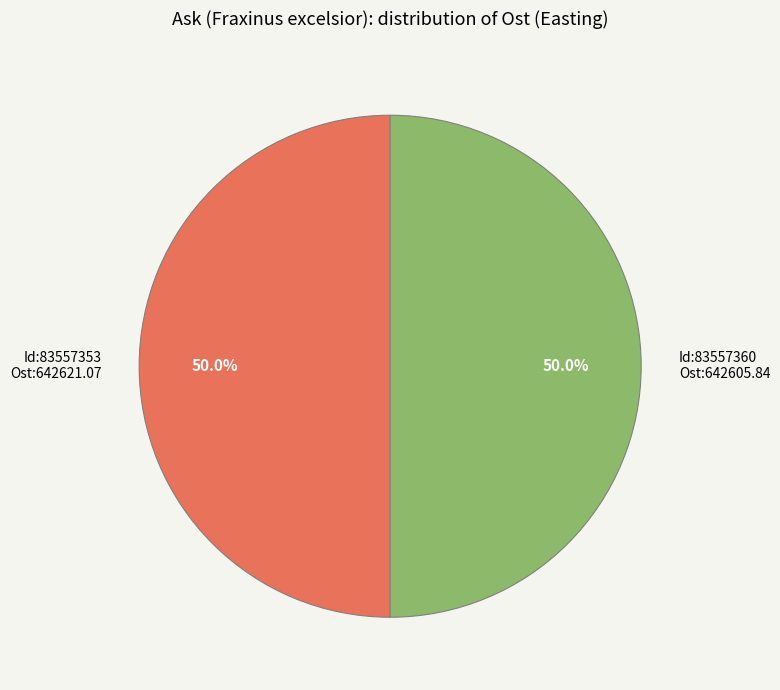

What is the total percentage of Id:83557353 Ost:642621.07 and Id:83557360 Ost:642605.84?

100.0%